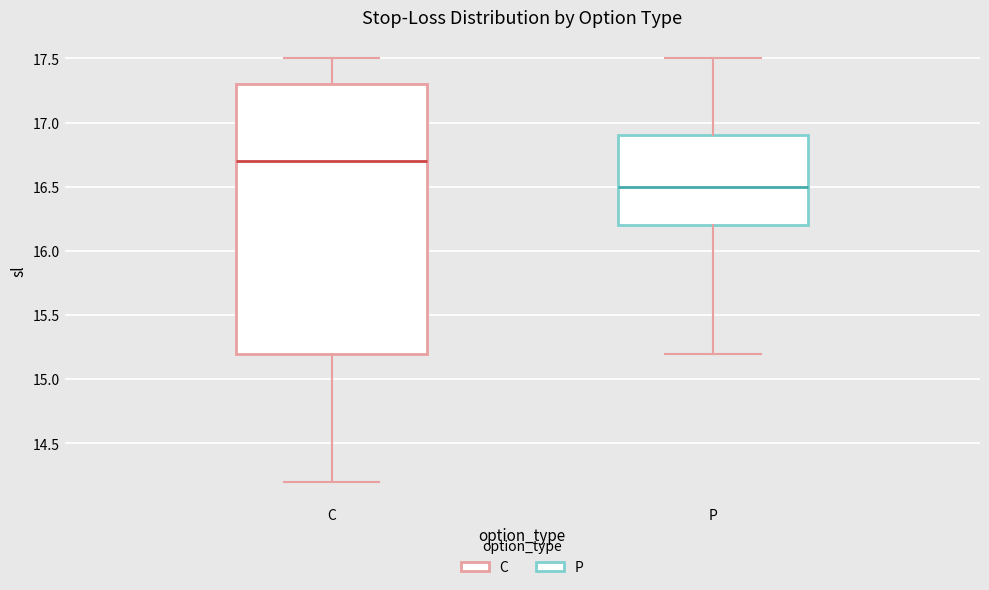

Where does the upper whisker of the box for P end on the y-axis? The values are not printed on the chart, so give them approximately, as read against the axis.

17.5